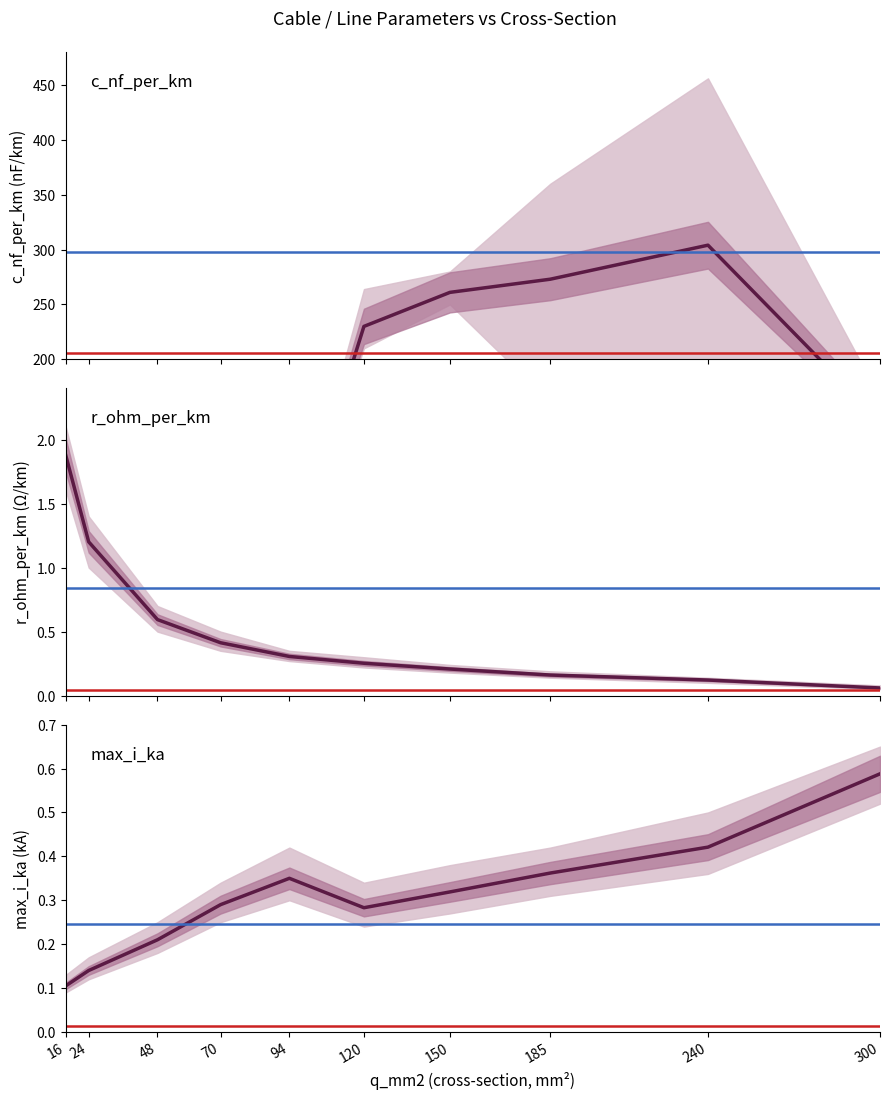

What is the average value of the r_ohm_per_km series?

0.5